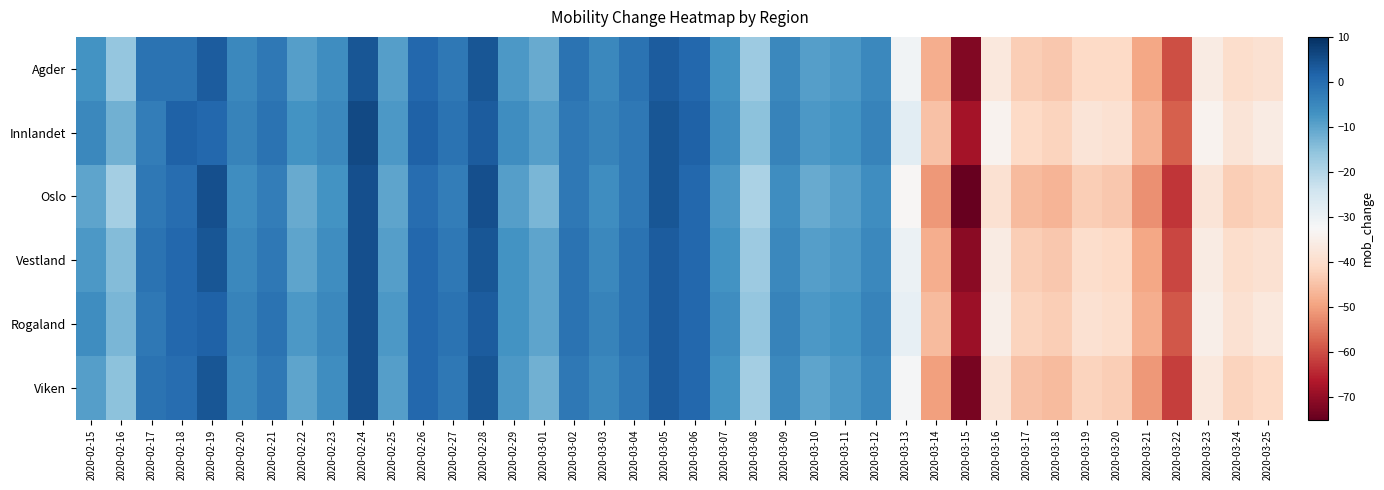

At 2020-03-13, list the series in order from smallest to largest.

Oslo, Viken, Agder, Vestland, Rogaland, Innlandet